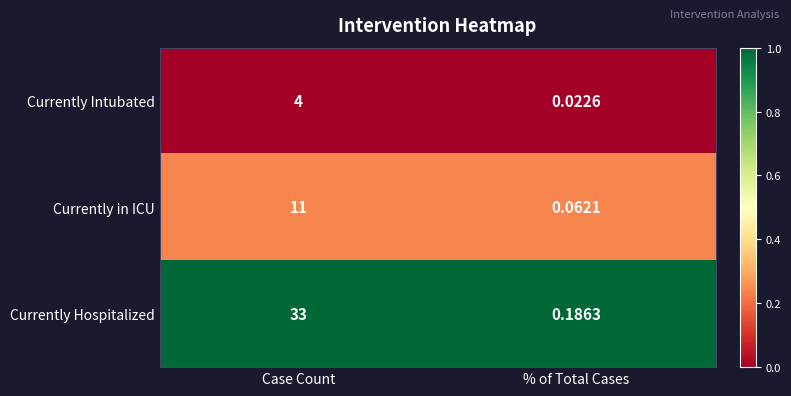

At which category is the sum across all series the highest?

Case Count